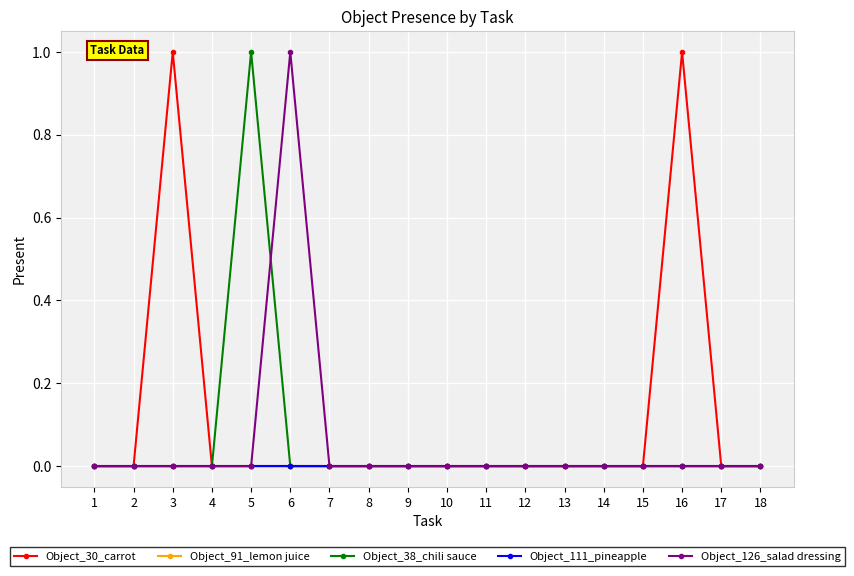

Does the chart have visible grid lines?

Yes